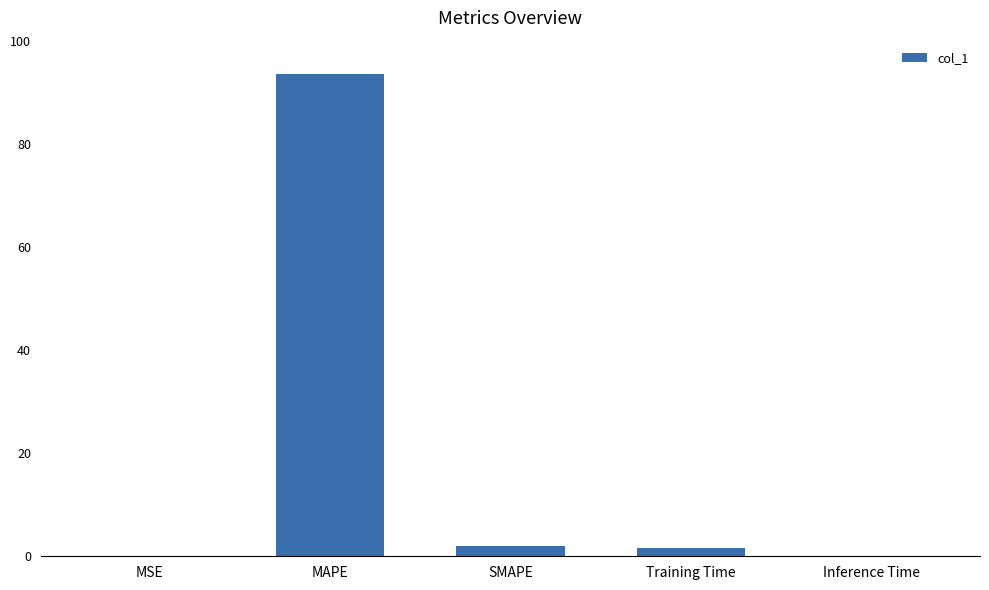

True or false: the data shows 0.0 at MSE.

True